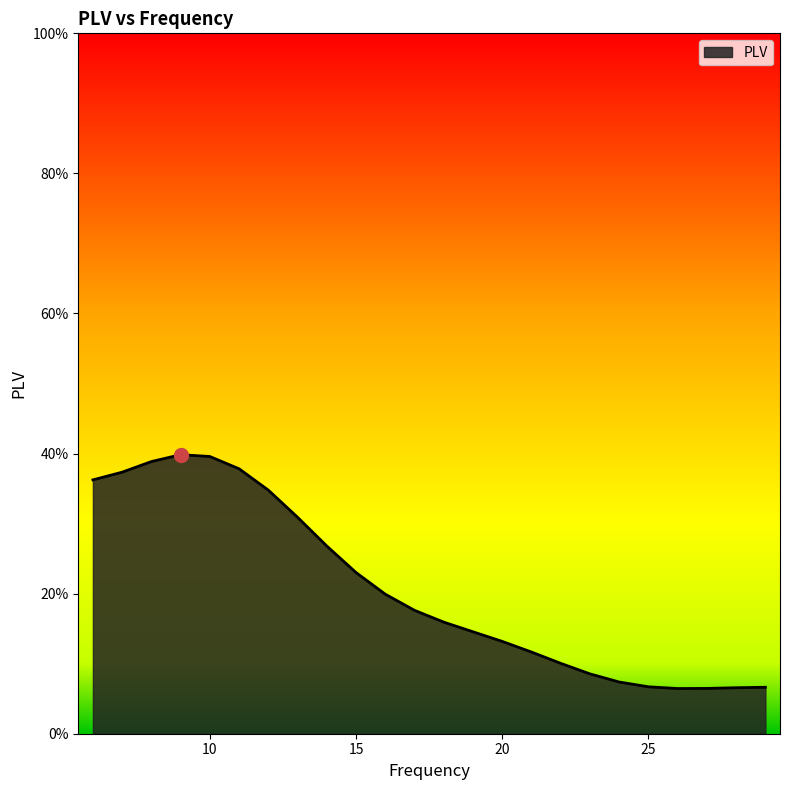

Which has a higher value, 7 or 23?

7